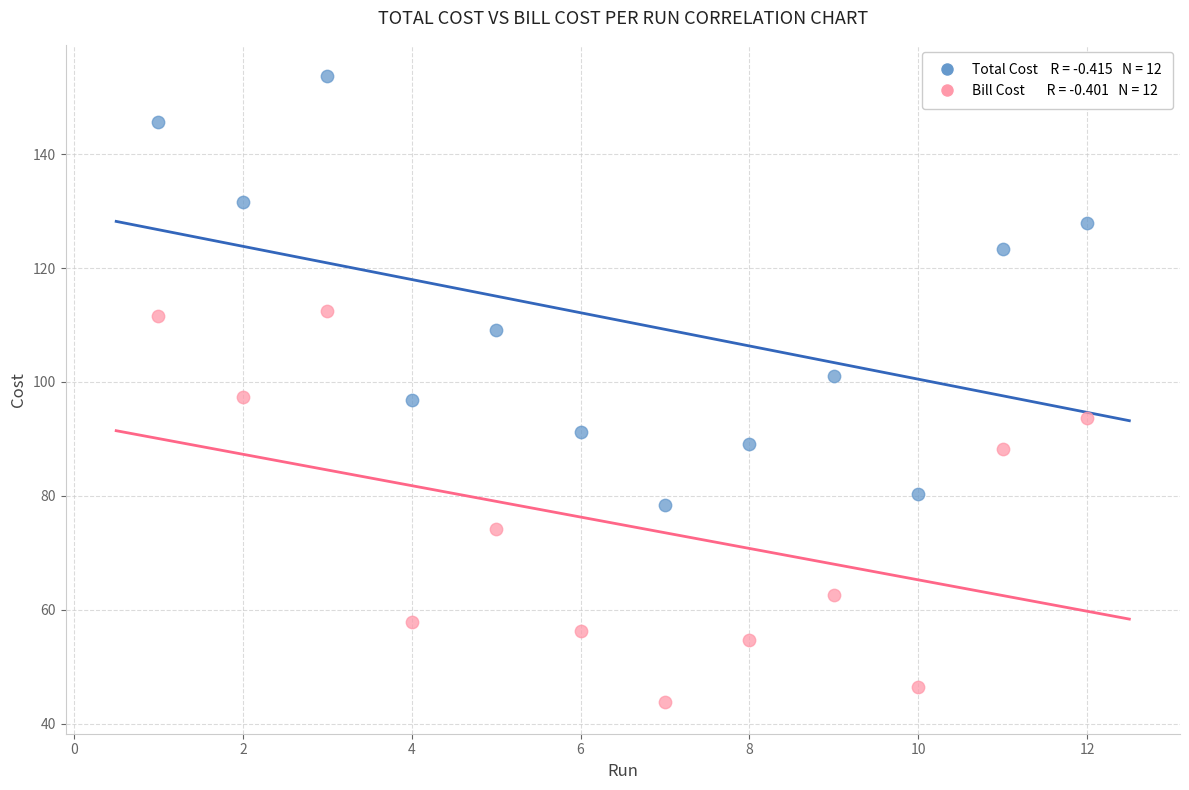

Across all data points, what is the range of X values (max minus min)?

11.0